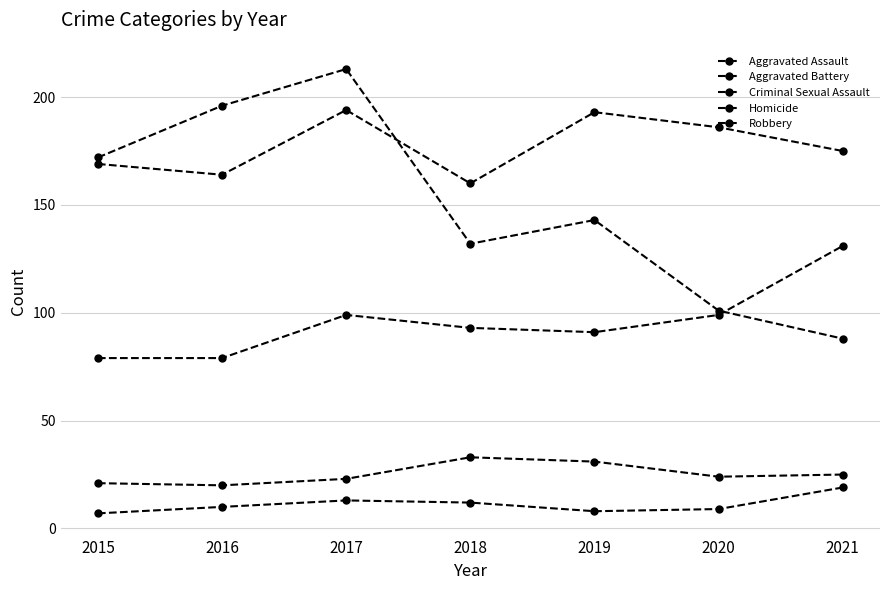

Does the chart have visible grid lines?

Yes